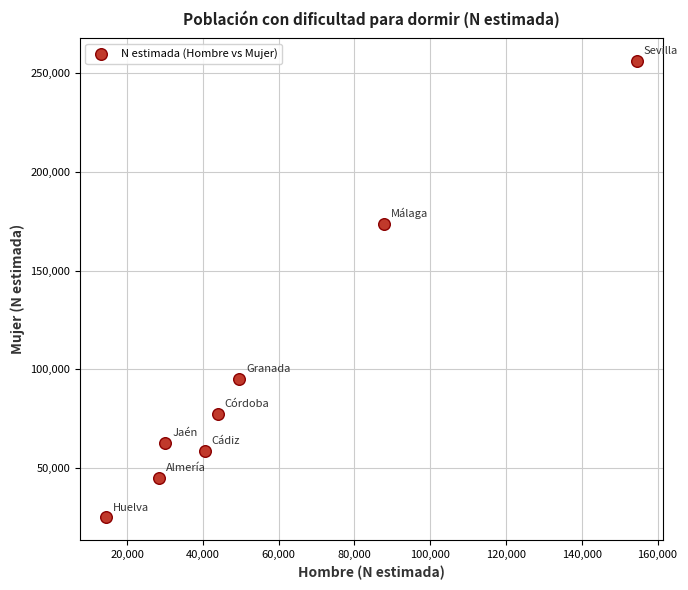

What is the average Y value?

99249